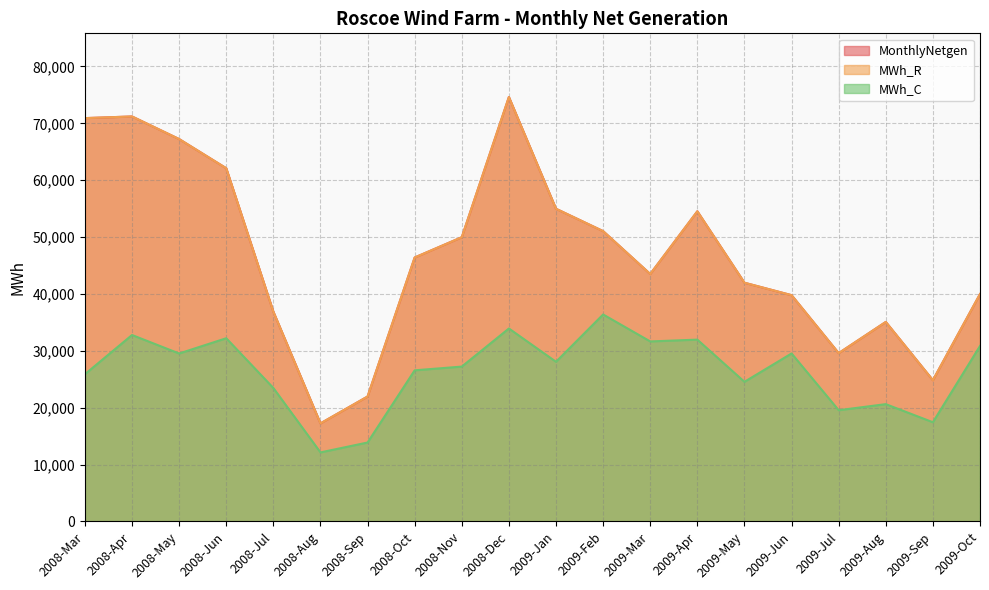

True or false: MWh_C has more than 2 interior local peaks.

True